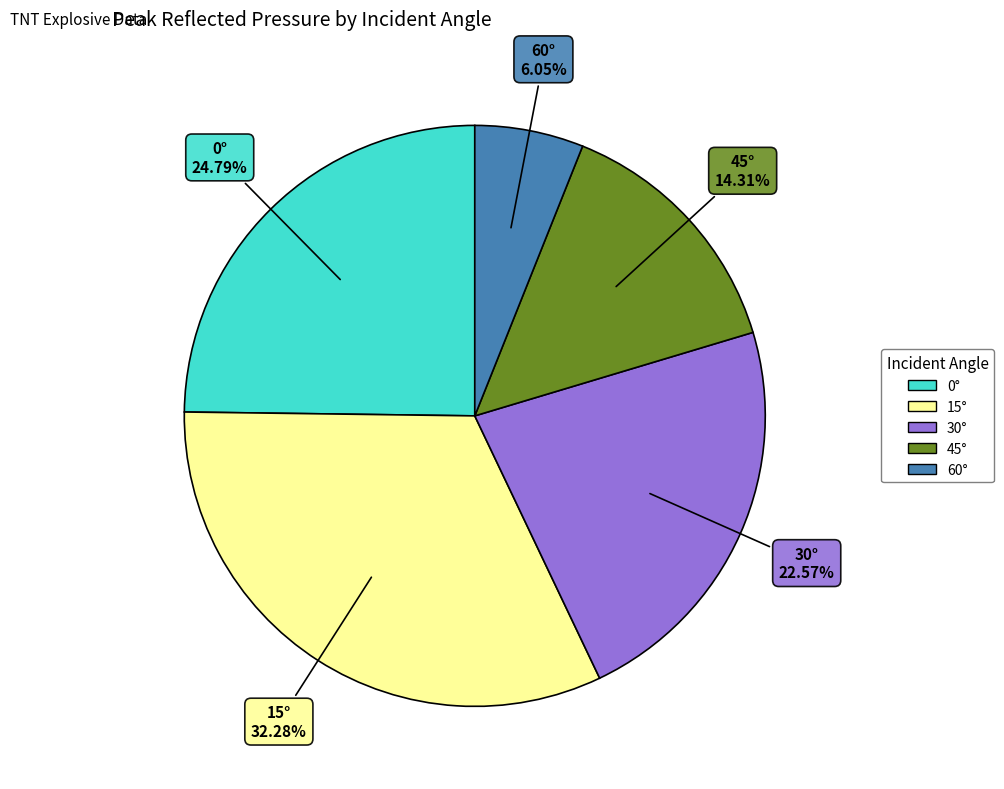

Does any single category account for the majority?

No